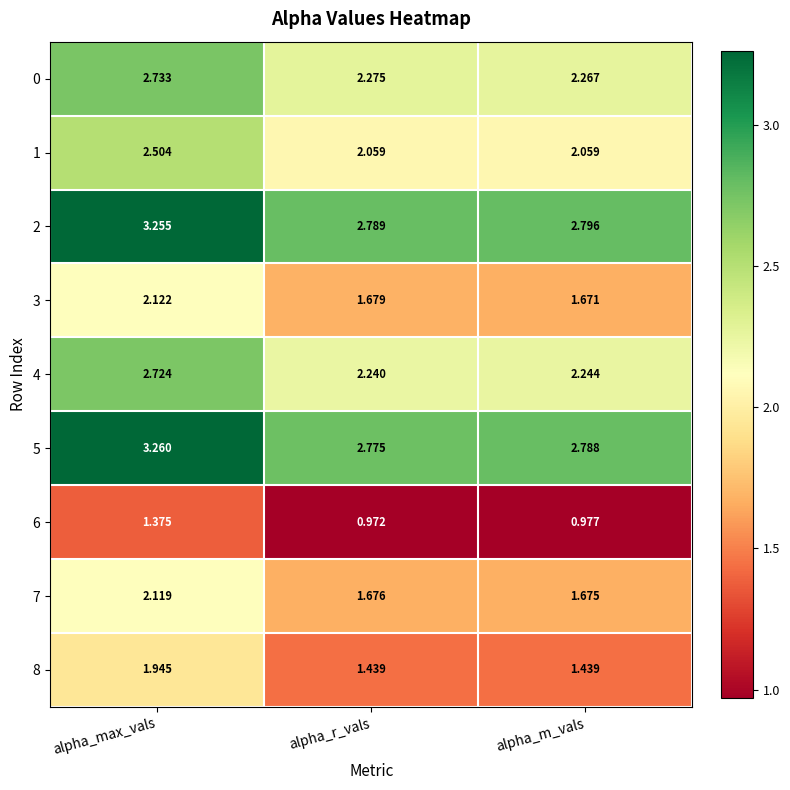

At which label does 8 reach its peak?

alpha_max_vals